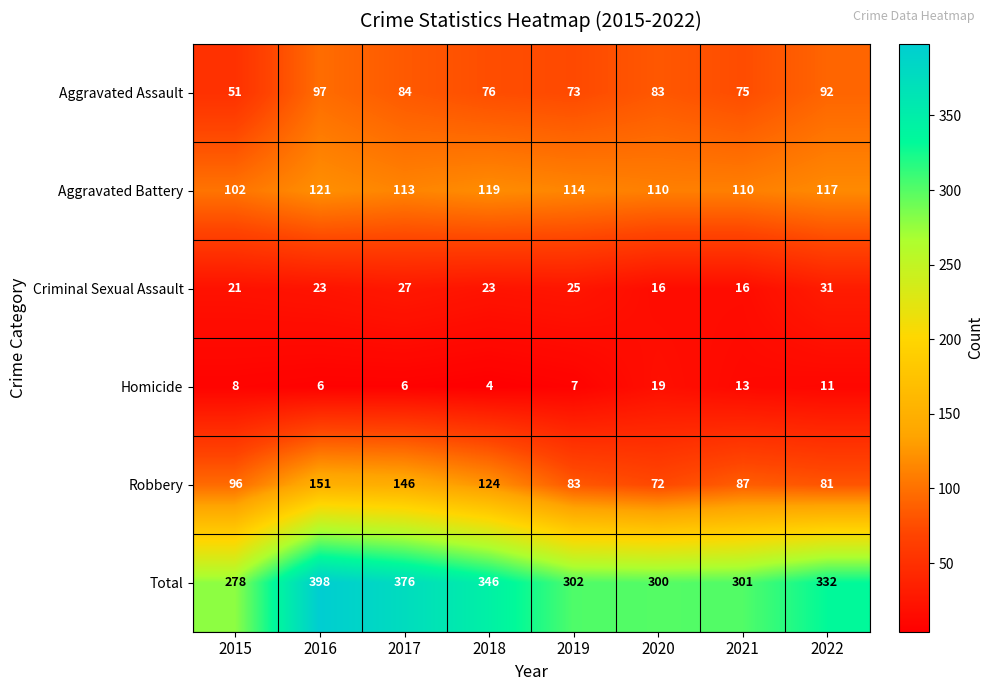

Rank the series at 2021 from lowest to highest value.

Homicide, Criminal Sexual Assault, Aggravated Assault, Robbery, Aggravated Battery, Total